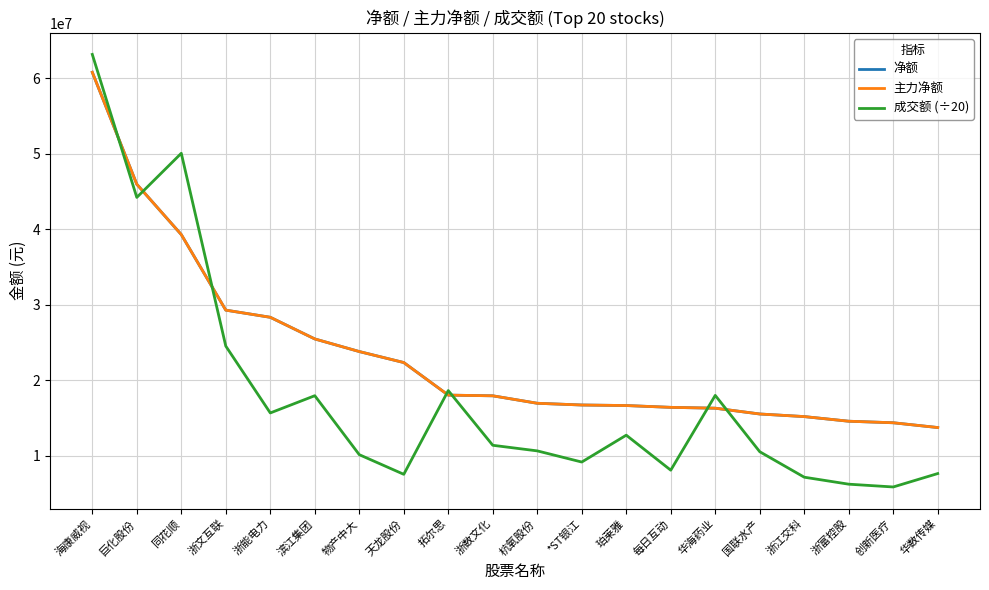

Does the chart have visible grid lines?

Yes